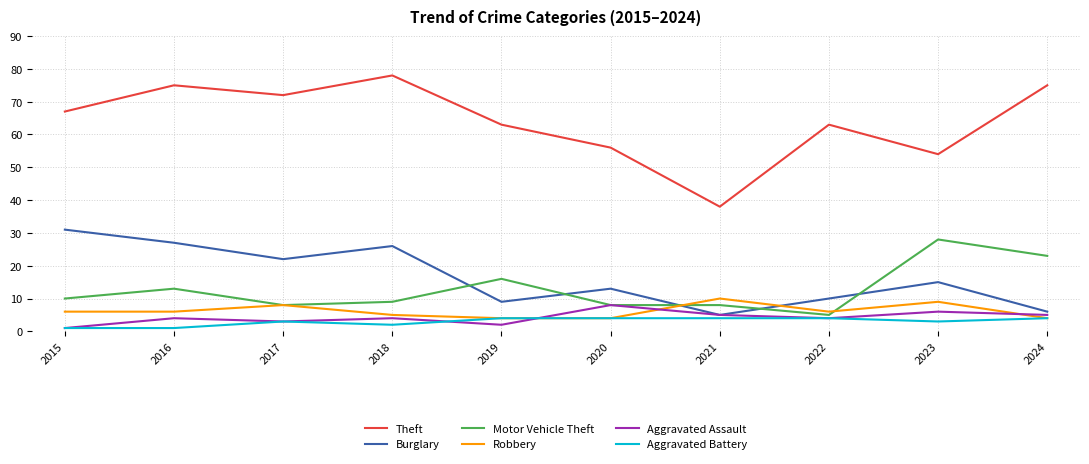

Does the chart display data point markers on the line(s)?

No